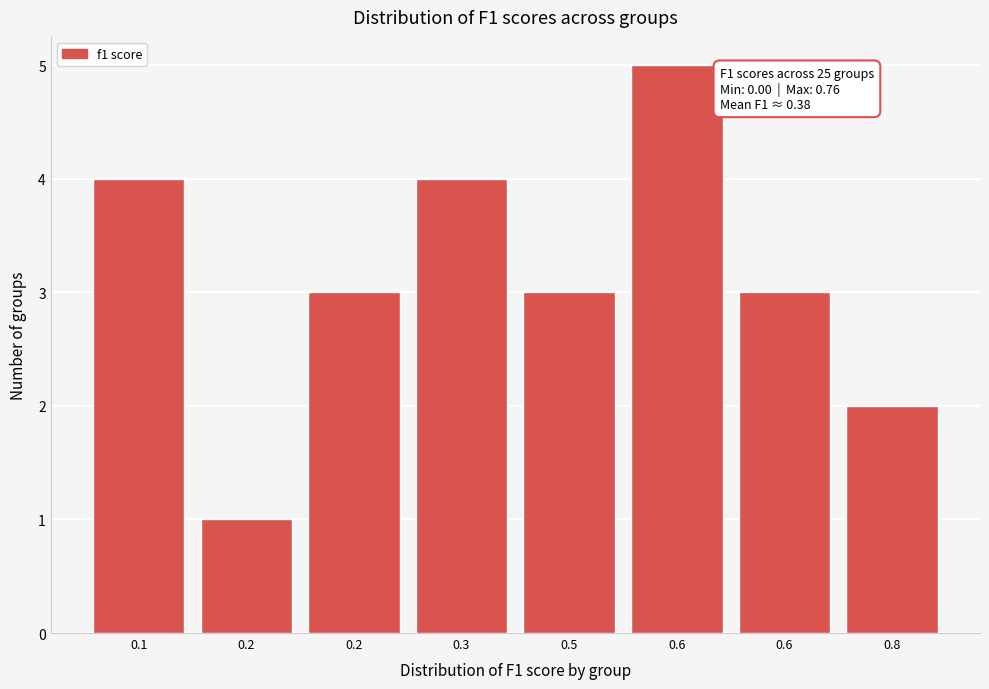

How many series are shown in this chart?

1